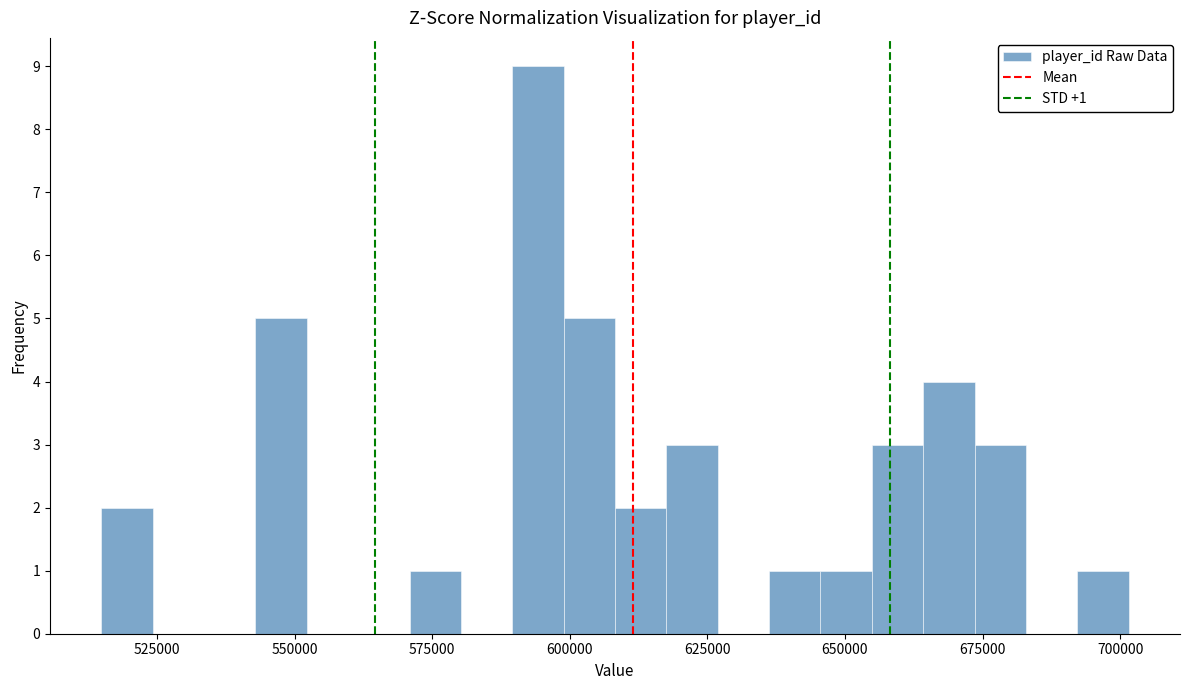

Around what value on the x-axis is the tallest bar? Give the approximate position of its centre, as read against the axis.

595000